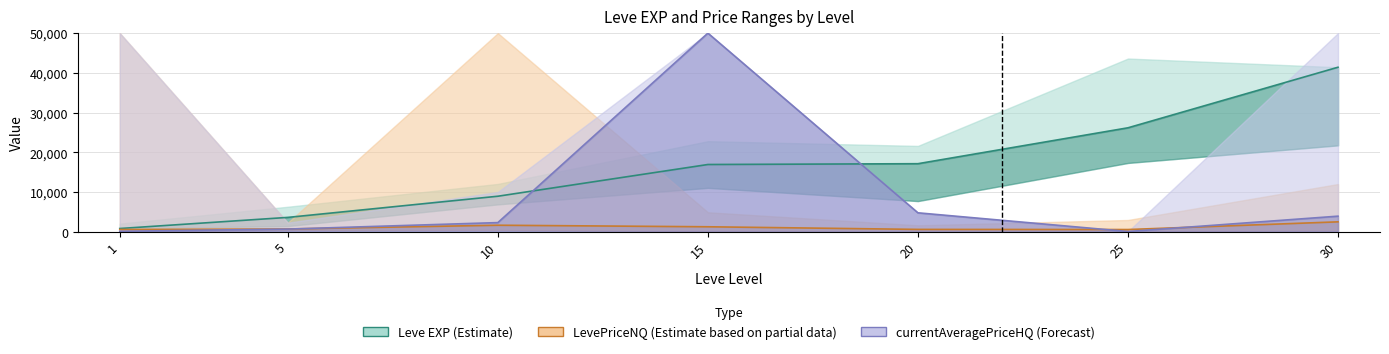

Between 1 and 10, which series saw the biggest shift?

Leve EXP (Estimate)